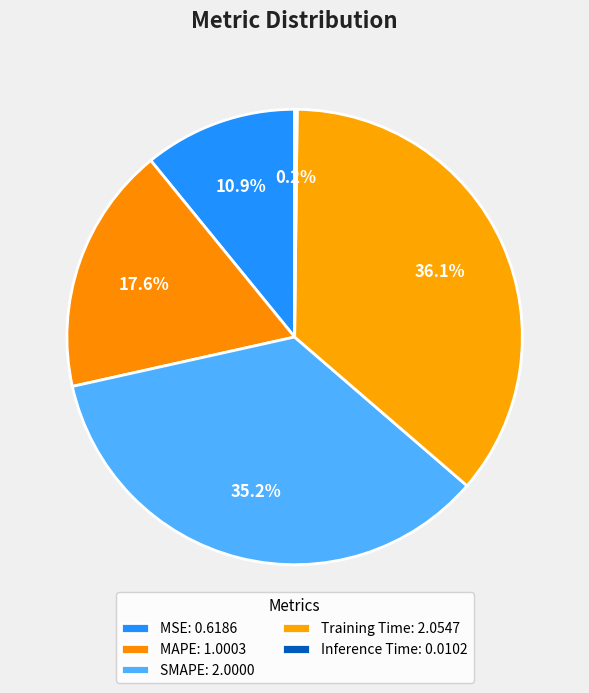

What is the total percentage of Training Time and Inference Time?

36.3%